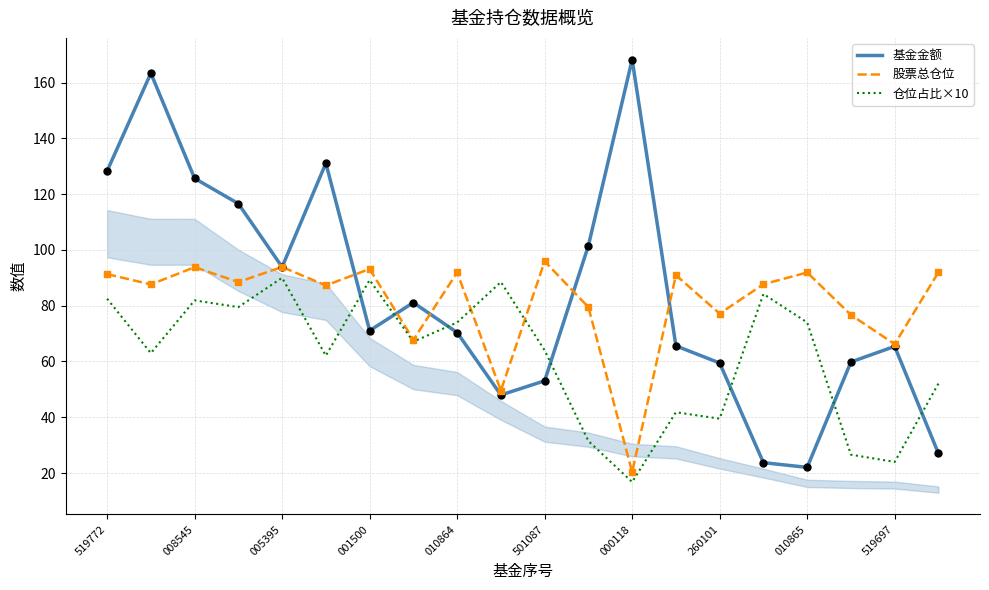

True or false: 基金金额 and 仓位占比×10 cross at least once.

True